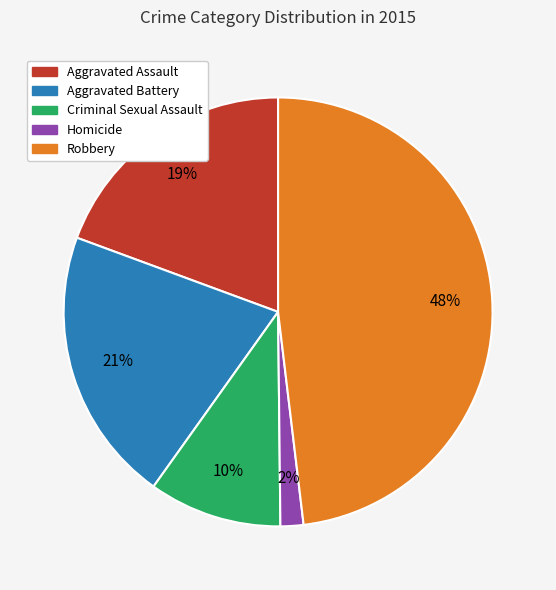

What percentage is the Robbery slice, to the nearest percent?

48%